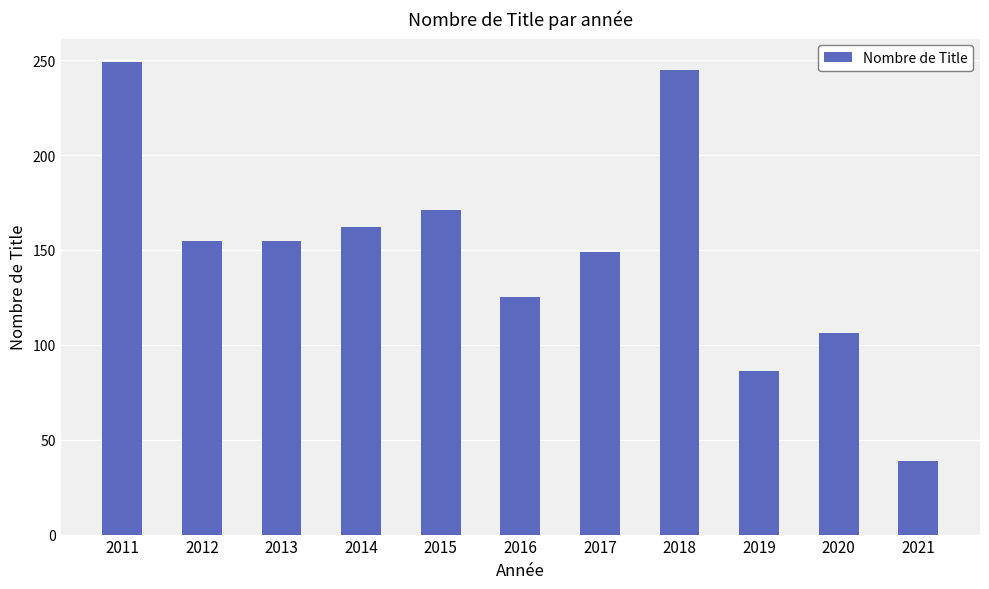

Are the bars grouped side by side (vs. stacked)?

No